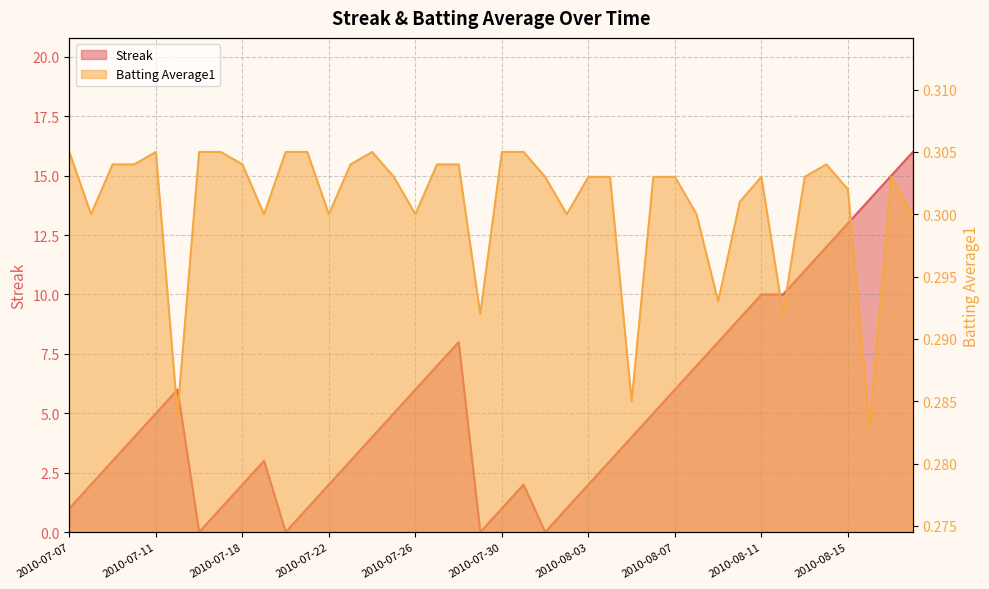

At which category is the sum across all series the highest?

2010-08-18